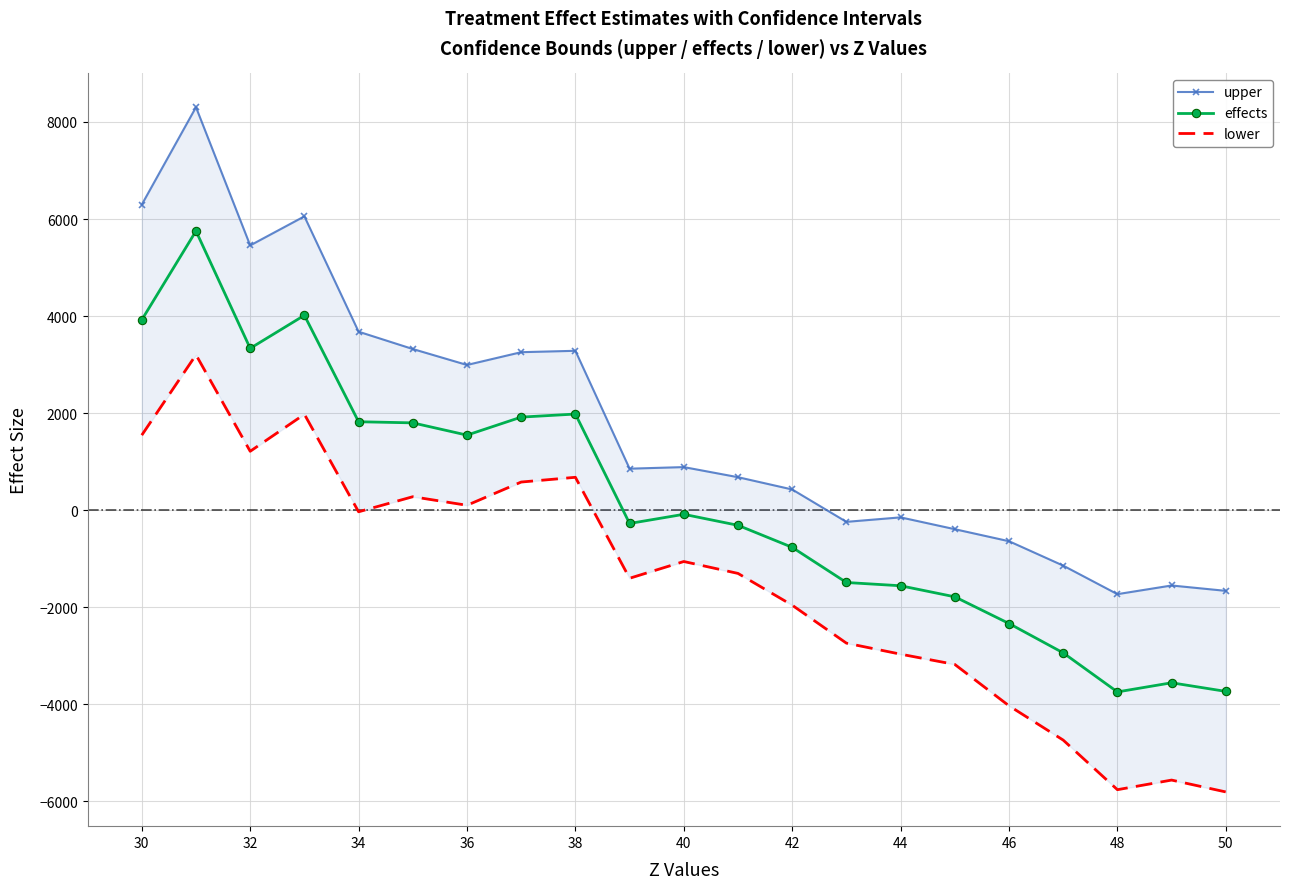

True or false: effects has more than 2 interior local peaks.

True